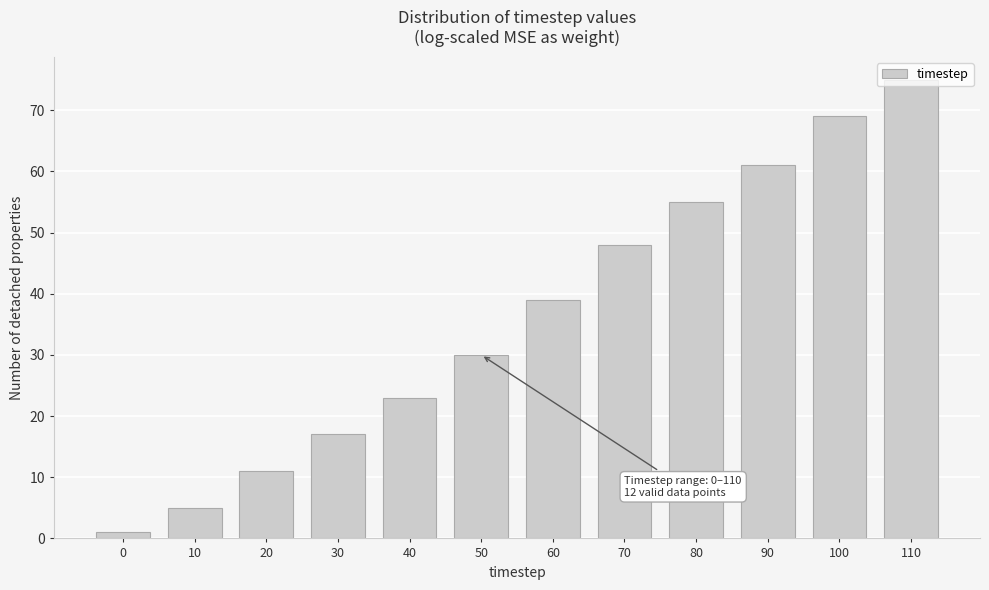

Where is the data nearest to the value 38?

60